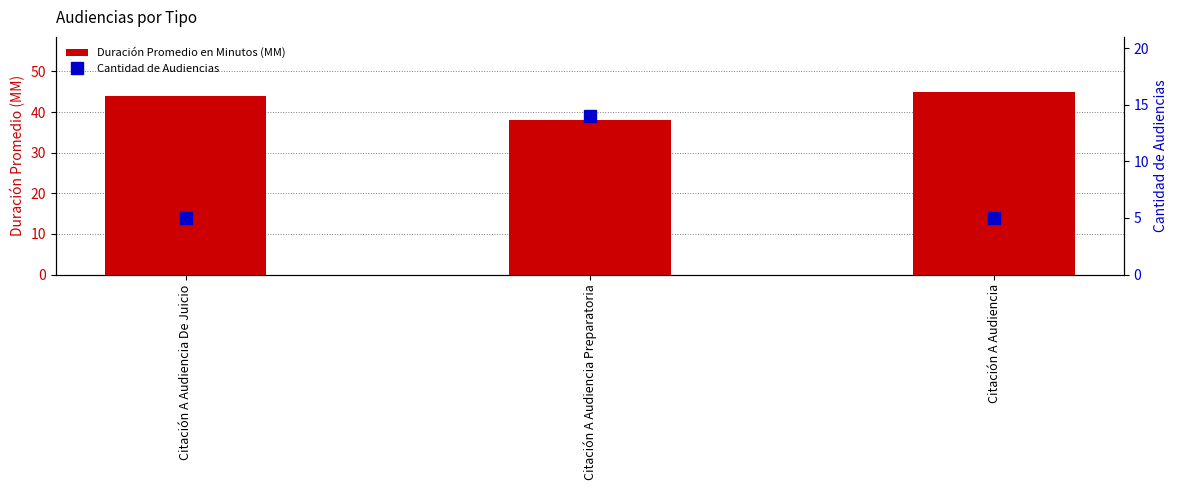

What is the difference between the maximum and minimum values in the Duración Promedio en Minutos (MM) series?

7